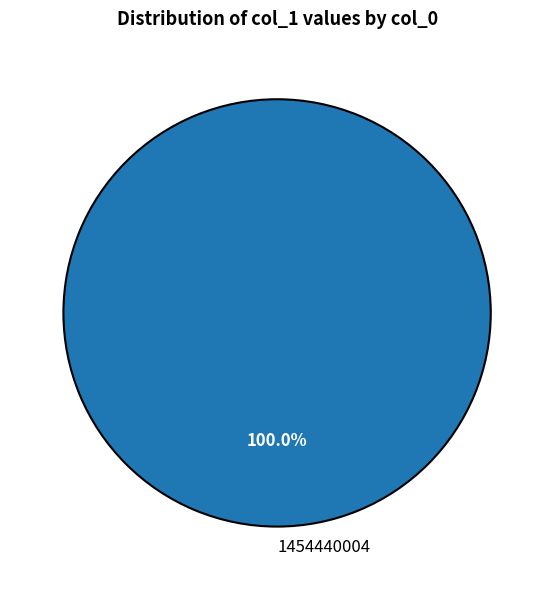

Rank the categories by value from highest to lowest.

1454440004